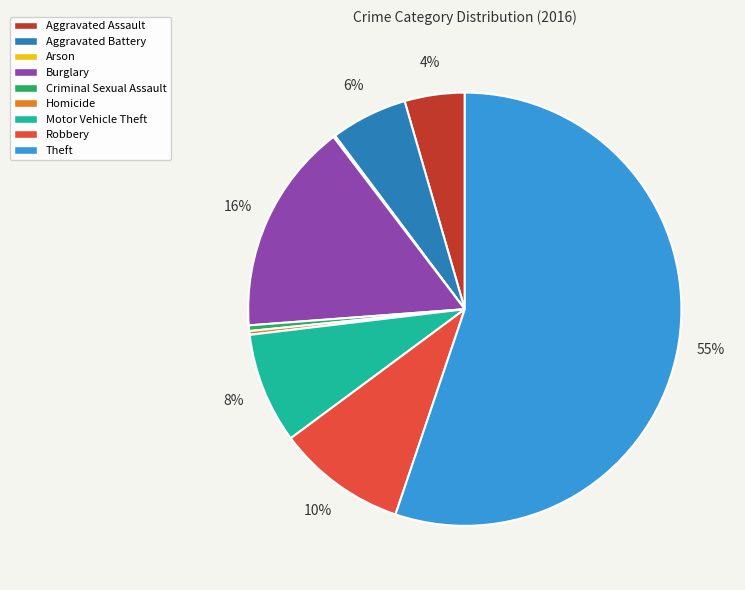

Which has a higher value, Aggravated Battery or Aggravated Assault?

Aggravated Battery